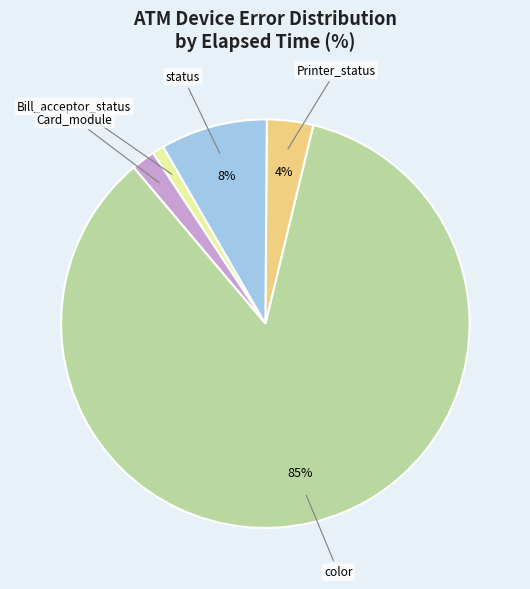

Is there any slice that represents more than half of the pie?

Yes